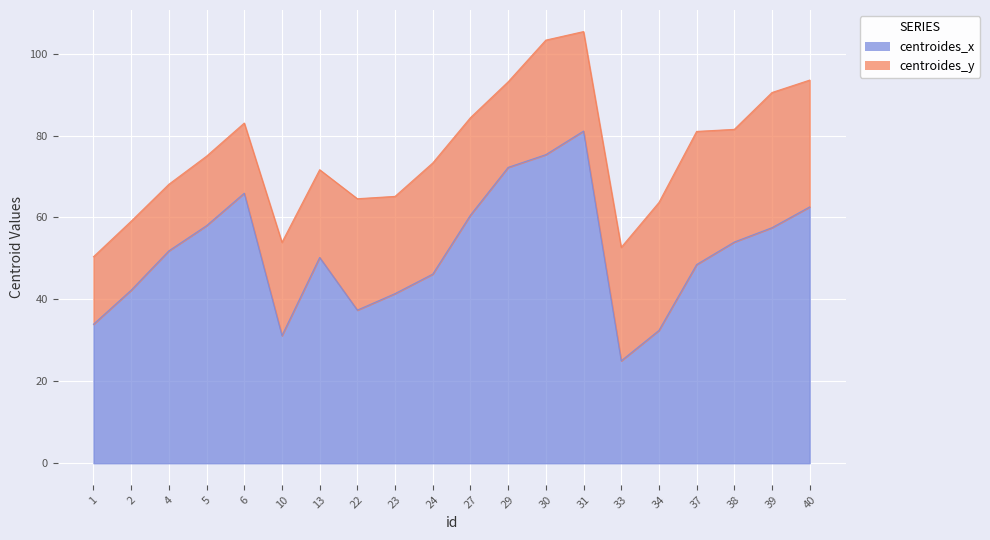

What is the difference between the centroides_x values at 40 and 2?

20.3